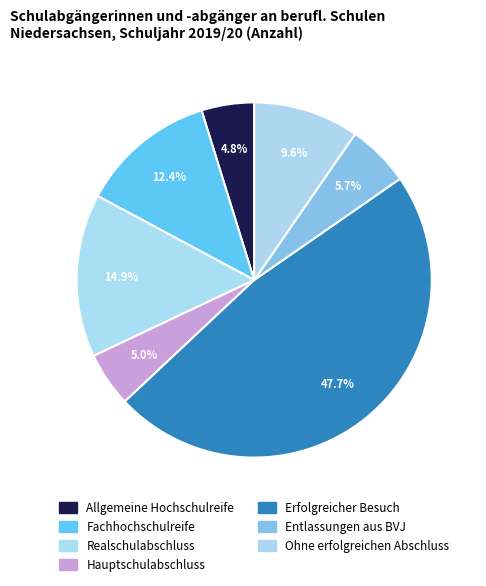

Rank the categories by value from lowest to highest.

Allgemeine Hochschulreife, Hauptschulabschluss, Entlassungen aus BVJ, Ohne erfolgreichen Abschluss, Fachhochschulreife, Realschulabschluss, Erfolgreicher Besuch